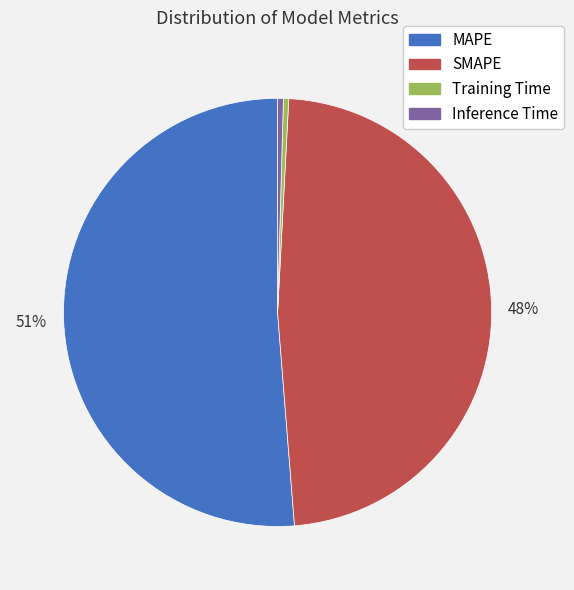

Do Inference Time and SMAPE together represent more than half of the pie?

No